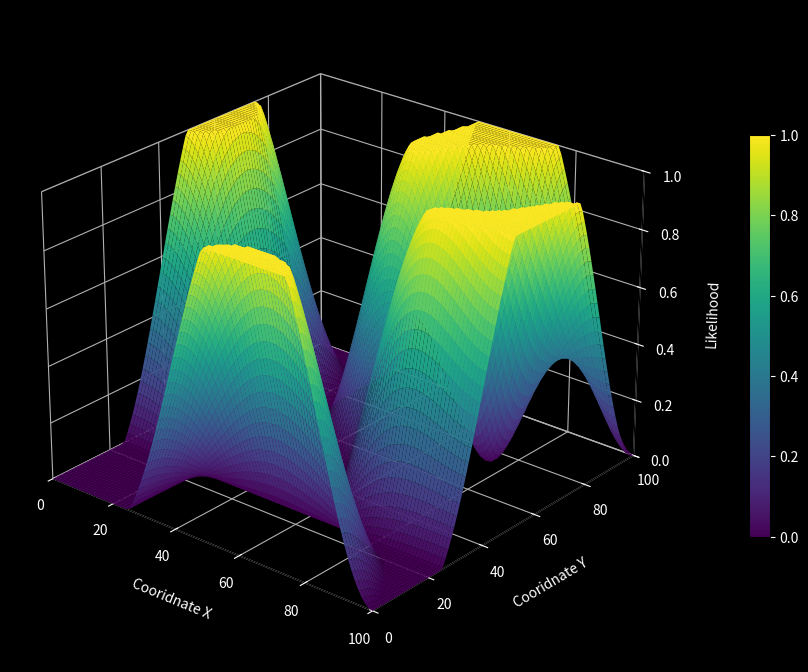

Which has a higher value, 1 or 4?

1